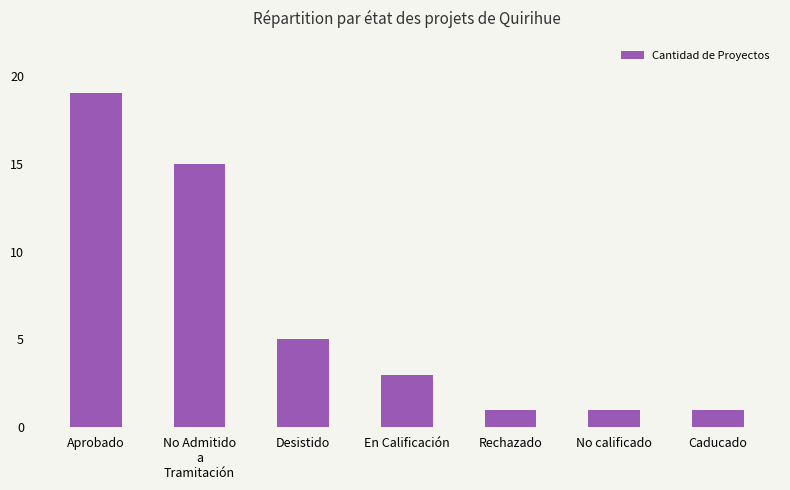

Reading left to right, list all the values displayed in this chart.

Aprobado=19	No Admitido
a
Tramitación=15	Desistido=5	En Calificación=3	Rechazado=1	No calificado=1	Caducado=1